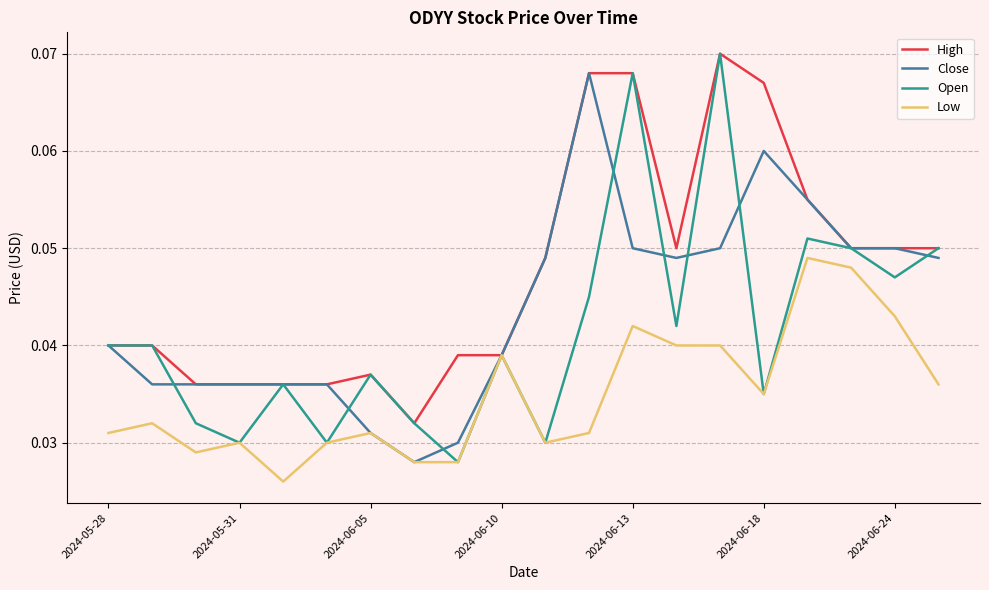

Which series has the widest spread of values?

Open